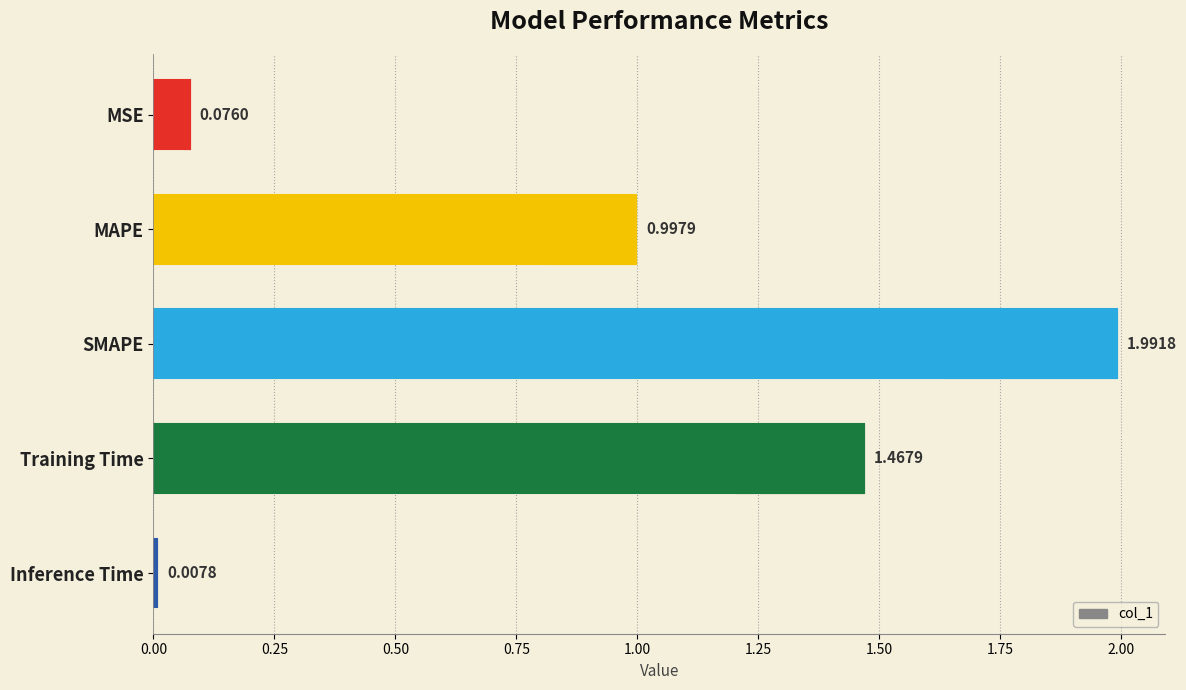

Read the value at MSE.

0.1